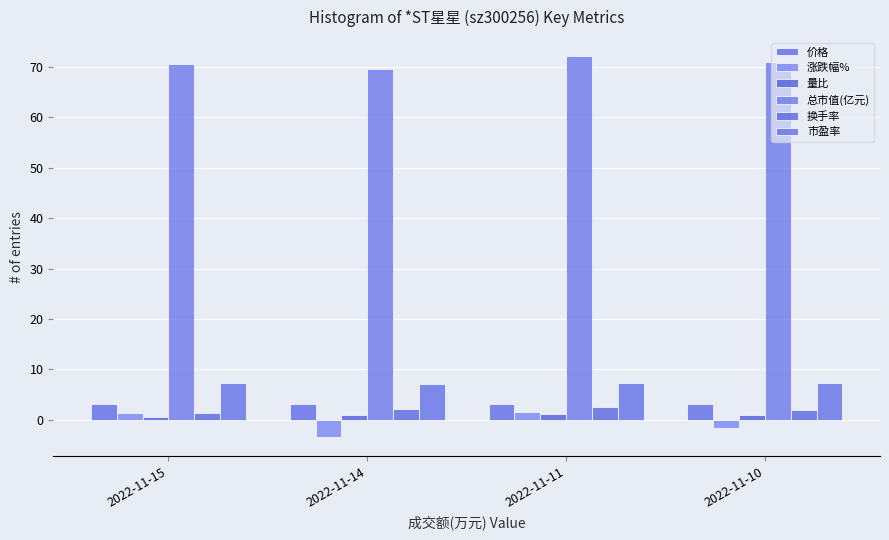

Reading right to left, what are all the values shown in this chart?

价格: 3.1	3.2	3.1	3.1
涨跌幅%: -1.6	1.6	-3.5	1.3
量比: 1.0	1.2	0.9	0.5
总市值(亿元): 71.0	72.1	69.6	70.5
换手率: 2.0	2.6	2.2	1.3
市盈率: 7.3	7.4	7.1	7.2